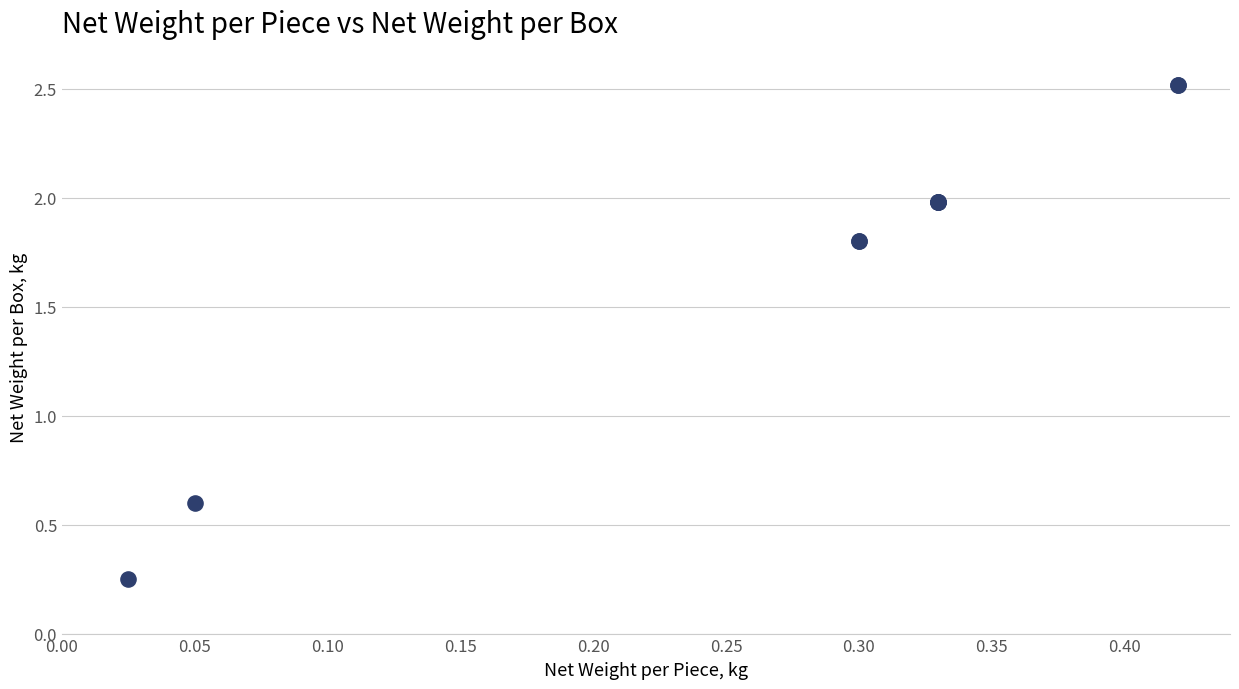

What Y value in the scatter plot is closest to 1?

0.6